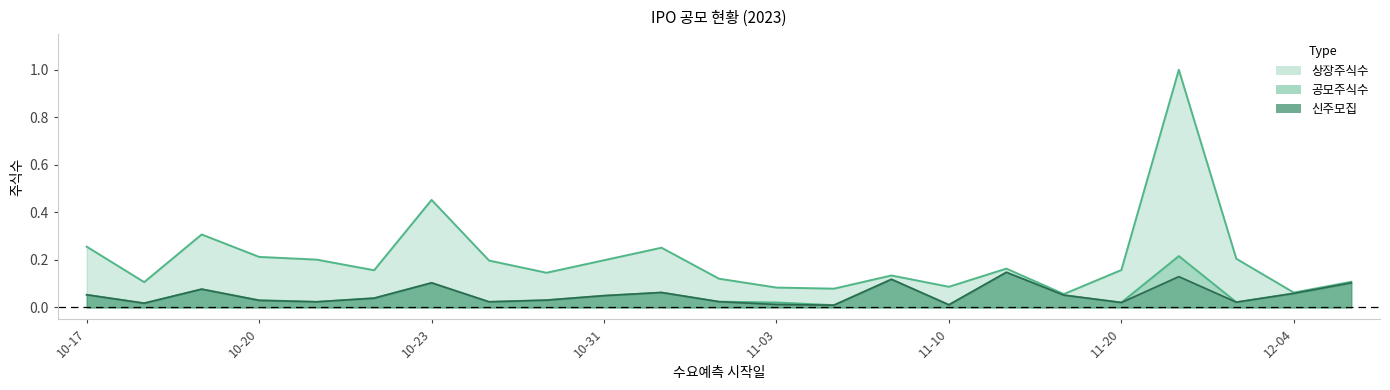

True or false: 신주모집 has a value of 0.1 at 2023-10-26.

False